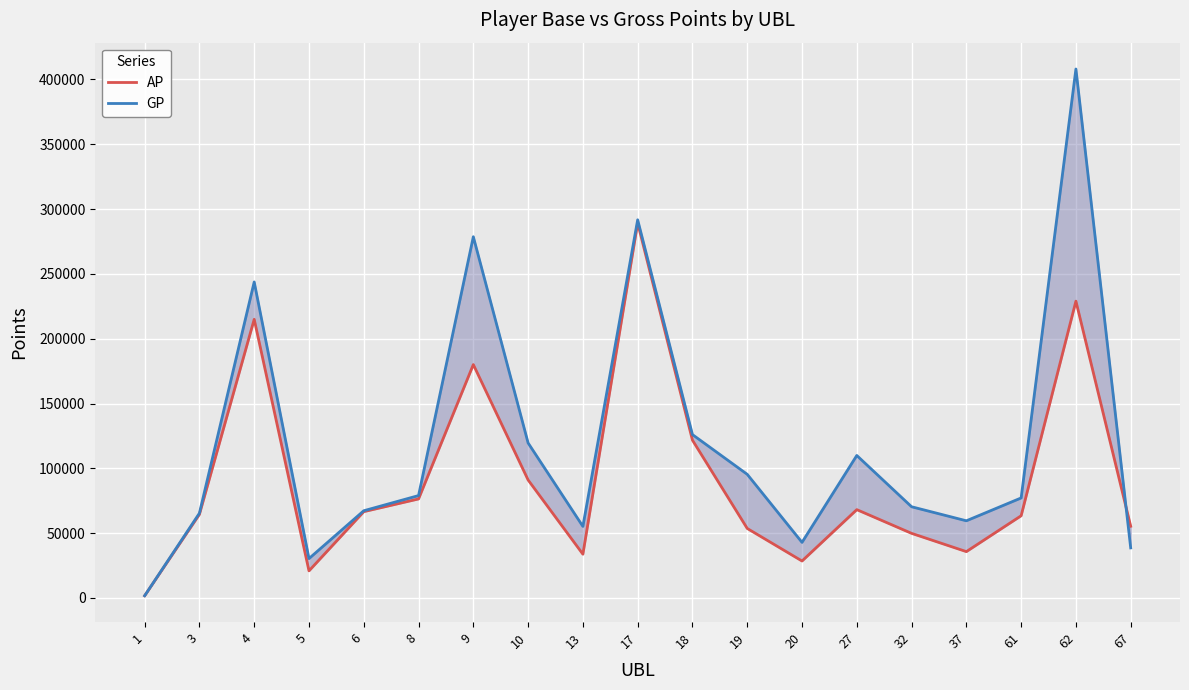

Reading left to right, list all the values displayed in this chart.

AP: 1689	64475	214956	20888	66562	76372	180039	90999	33748	289273	121714	53594	28486	68114	49825	35732	63400	228975	55301
GP: 1689	65375	243786	30358	67262	78974	278676	119557	55196	291733	126023	95364	42866	109904	70346	59512	77135	408083	38603